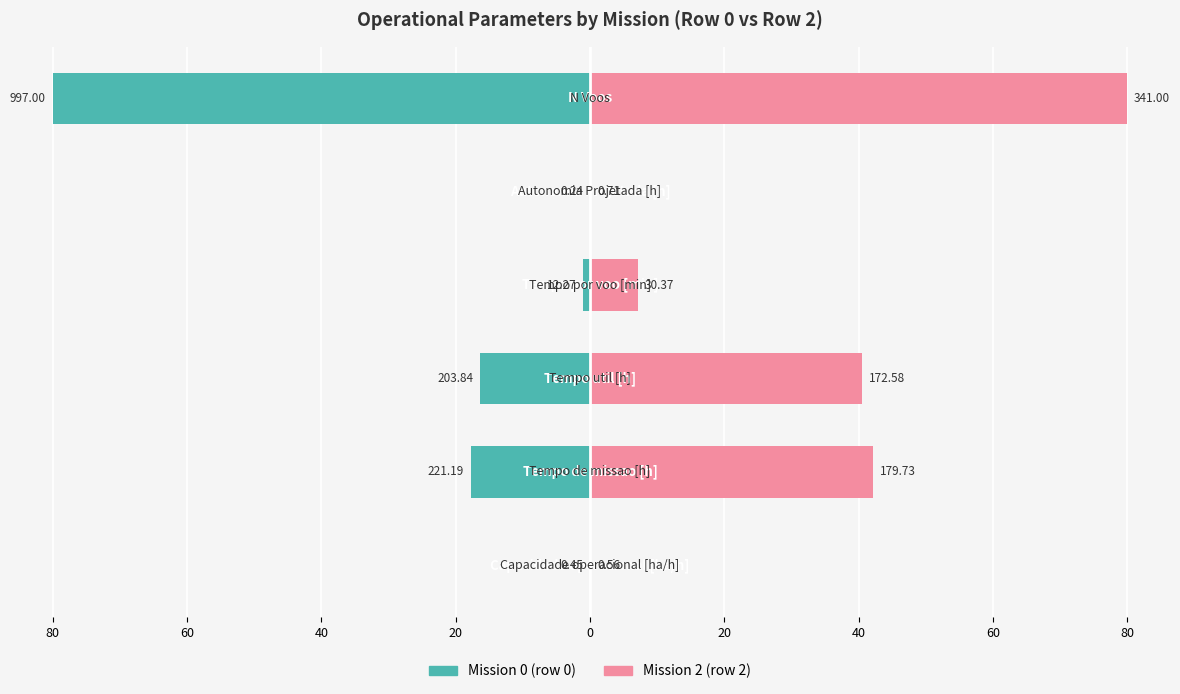

Does the chart contain any negative values?

Yes